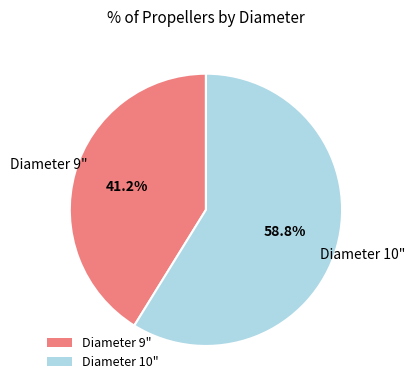

What is the majority slice?

Diameter 10"